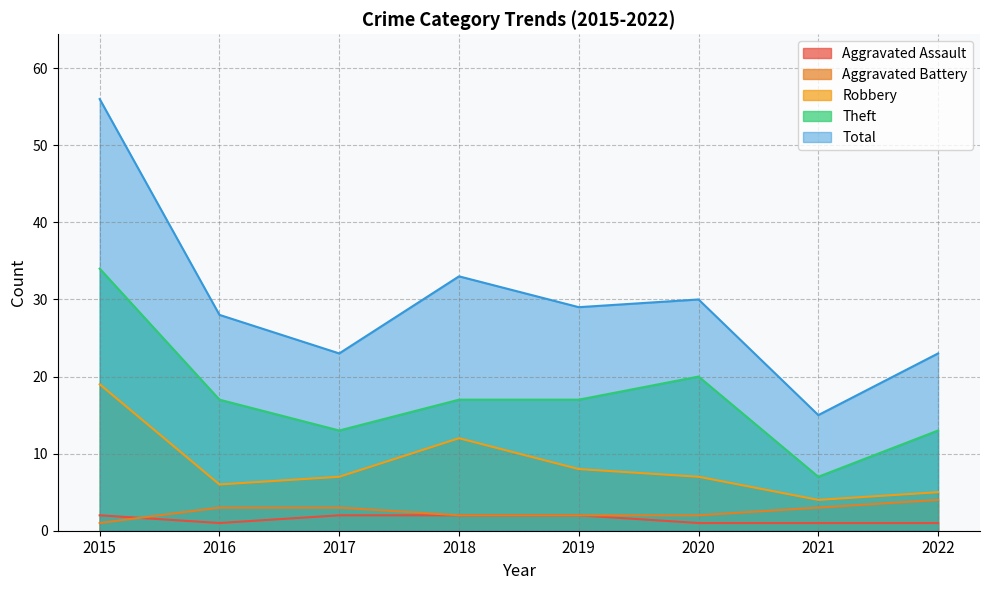

What is the highest value of the Robbery series?

19